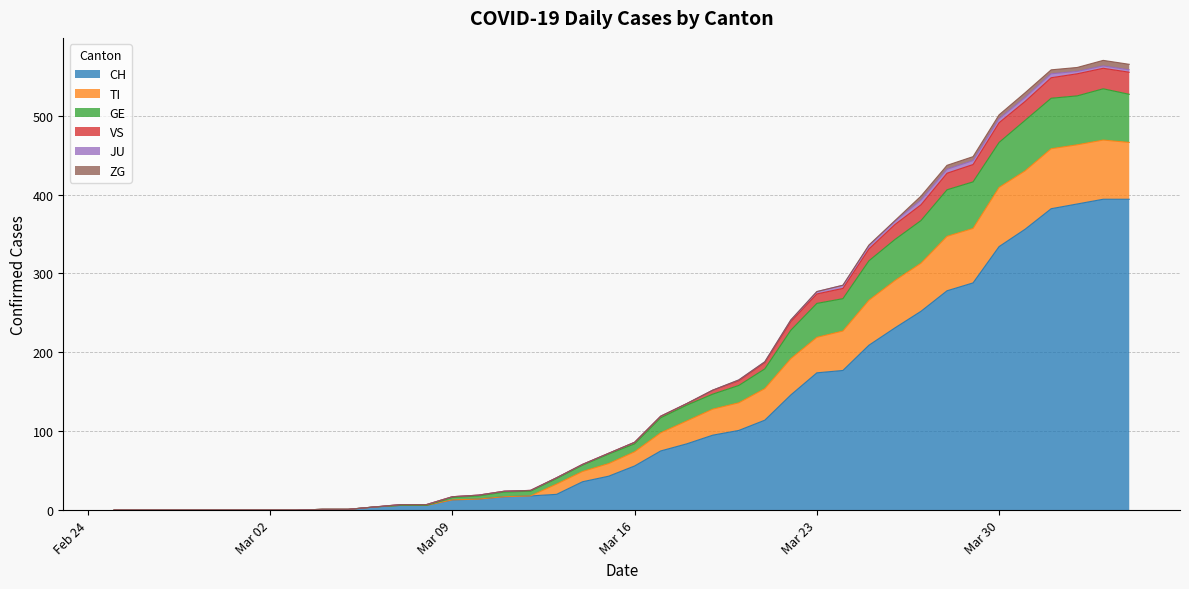

True or false: VS and TI intersect in this chart.

False